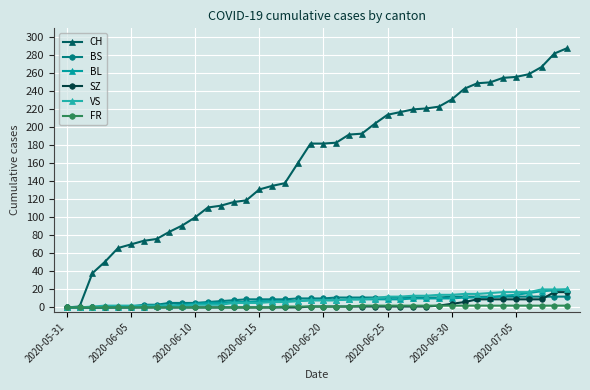

What is the average value of the FR series?

1